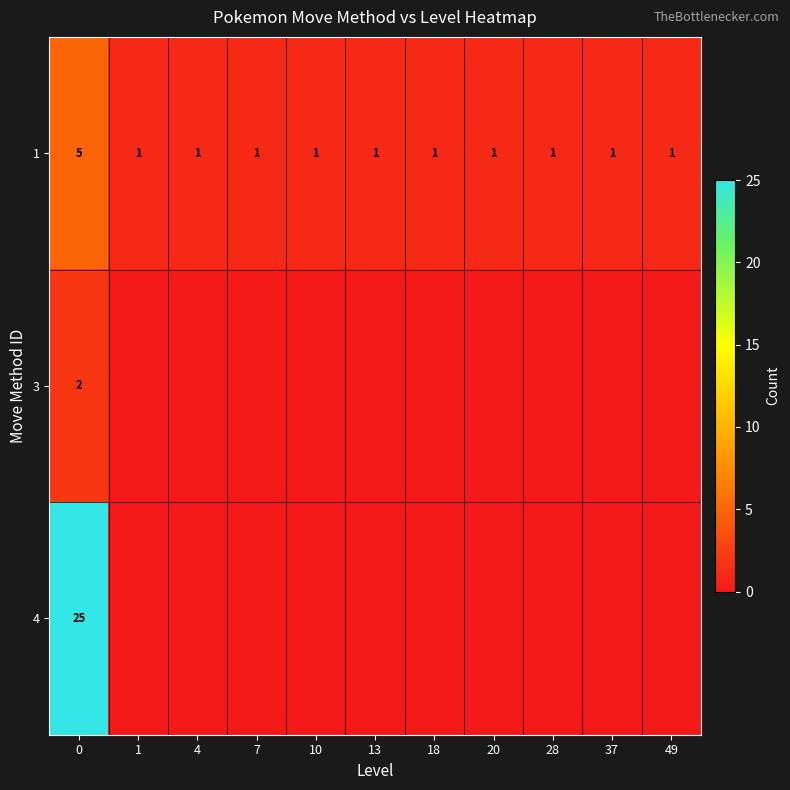

Which label corresponds to the smallest value in the chart?

1